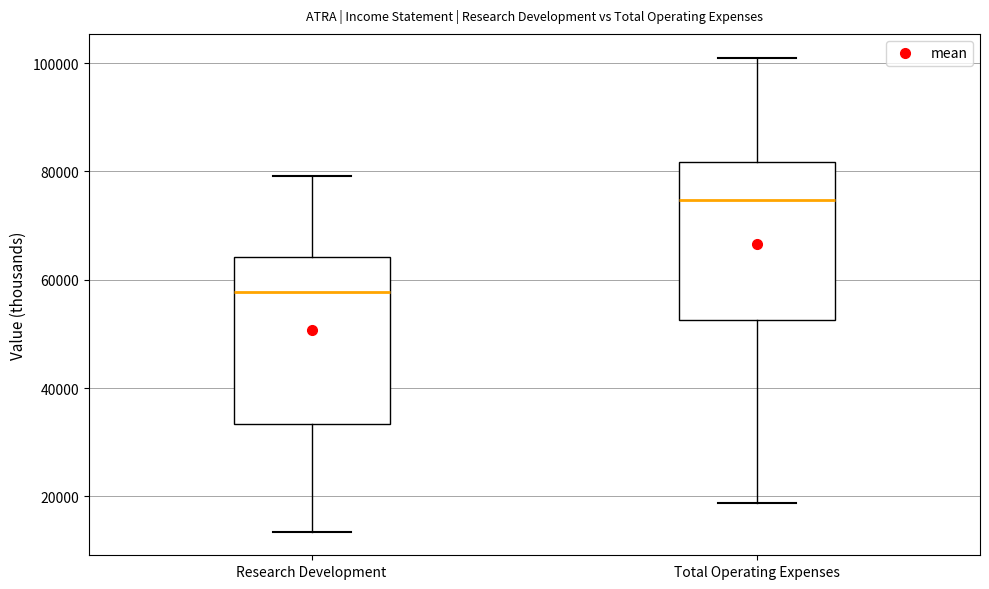

Which box's median line is the lowest?

Research Development